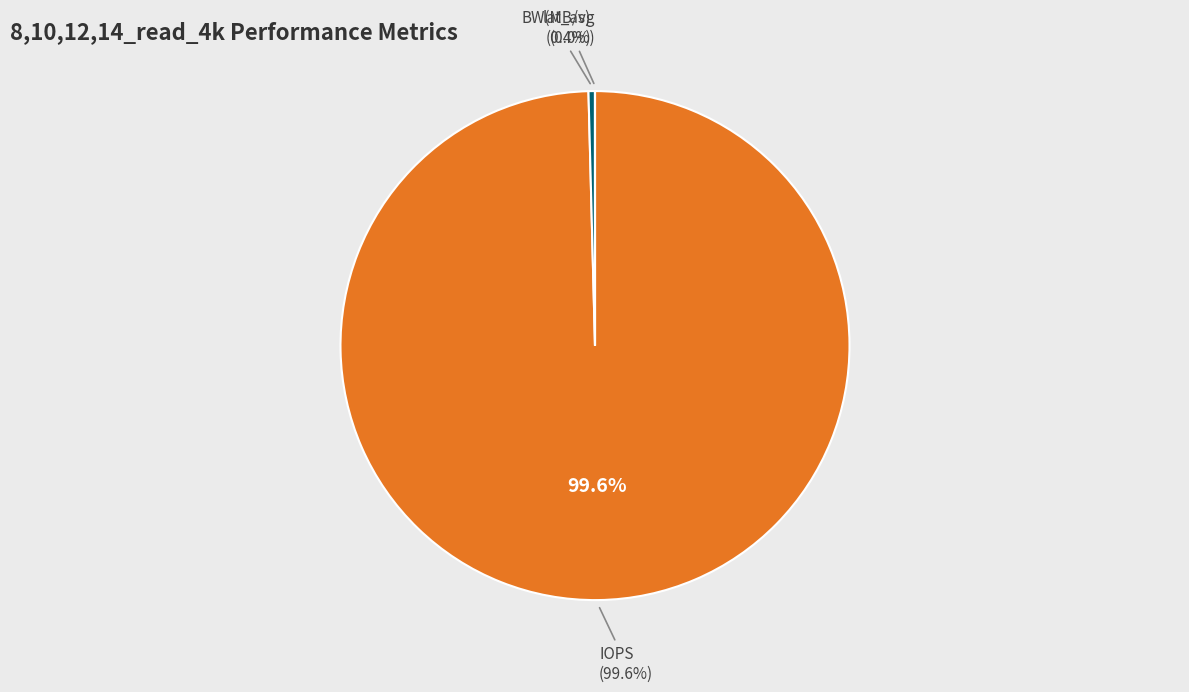

What is the ratio of the value at IOPS to the value at BW(MB/s)?

244.0